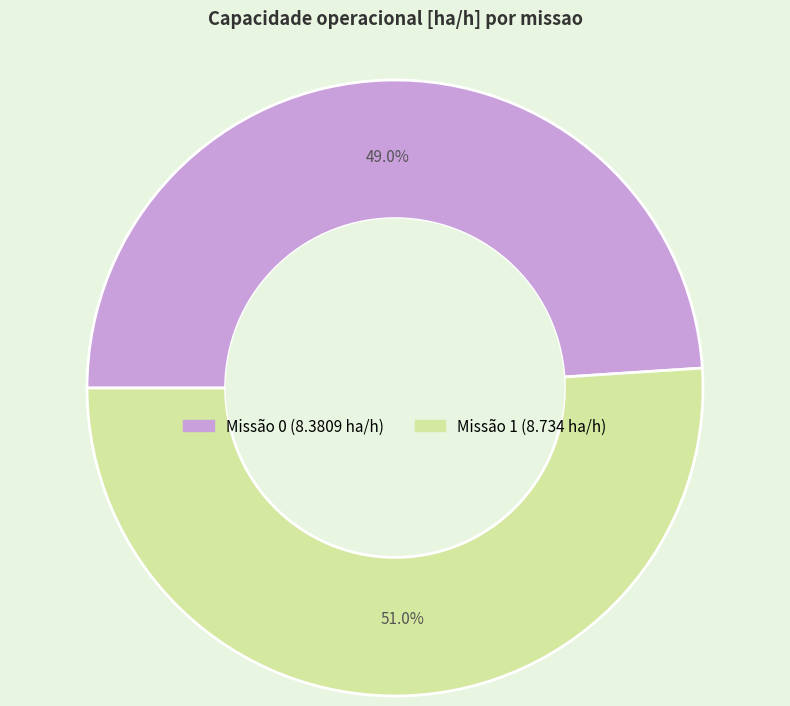

Is there a majority slice in this chart?

Yes